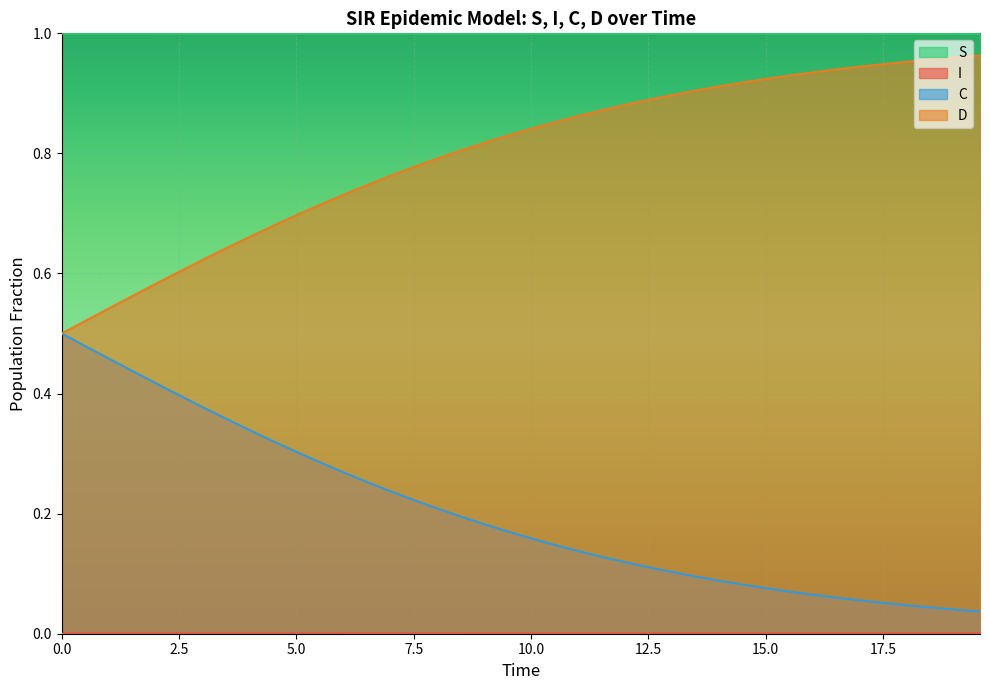

How many lines are shown in the chart?

4